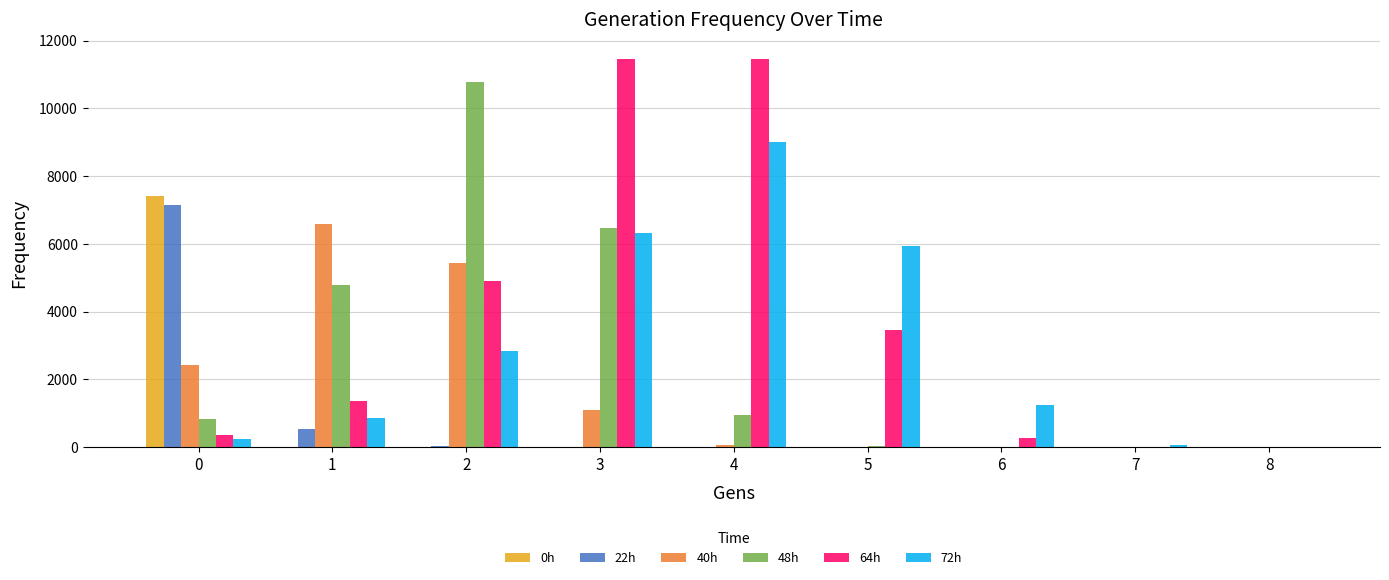

What is the greatest value displayed?

11455.6